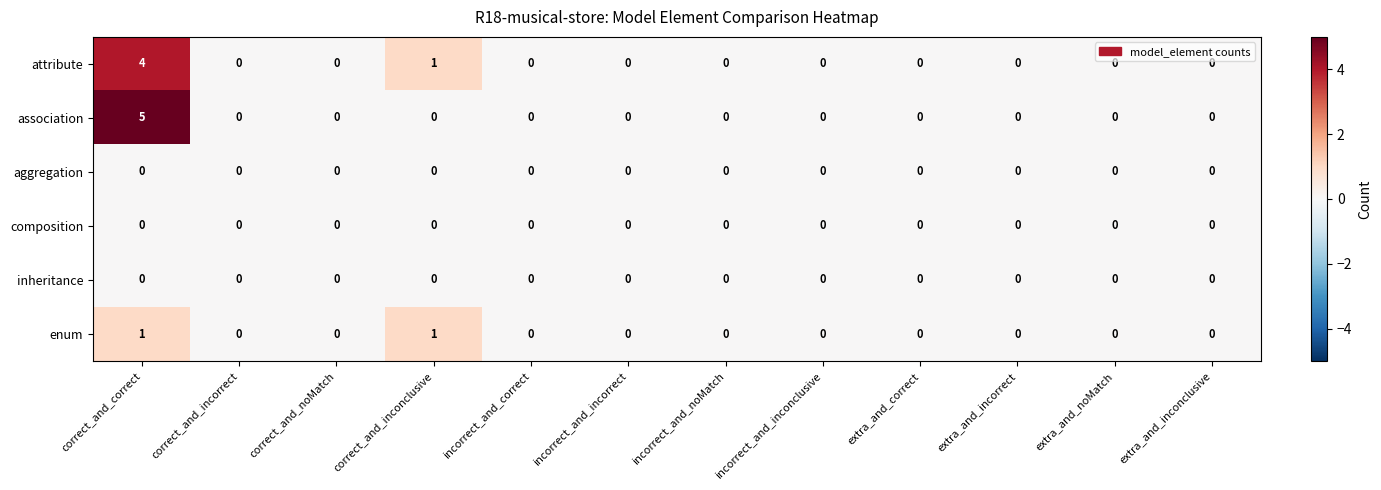

Which series has the widest spread of values?

association